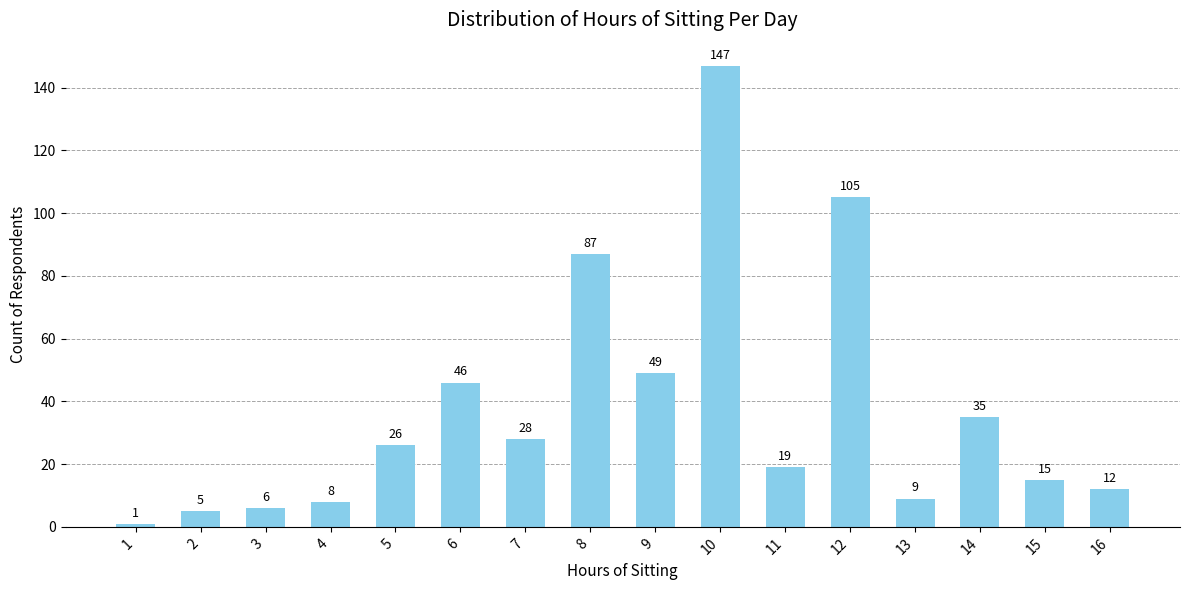

What is the difference between the maximum and minimum values?

146